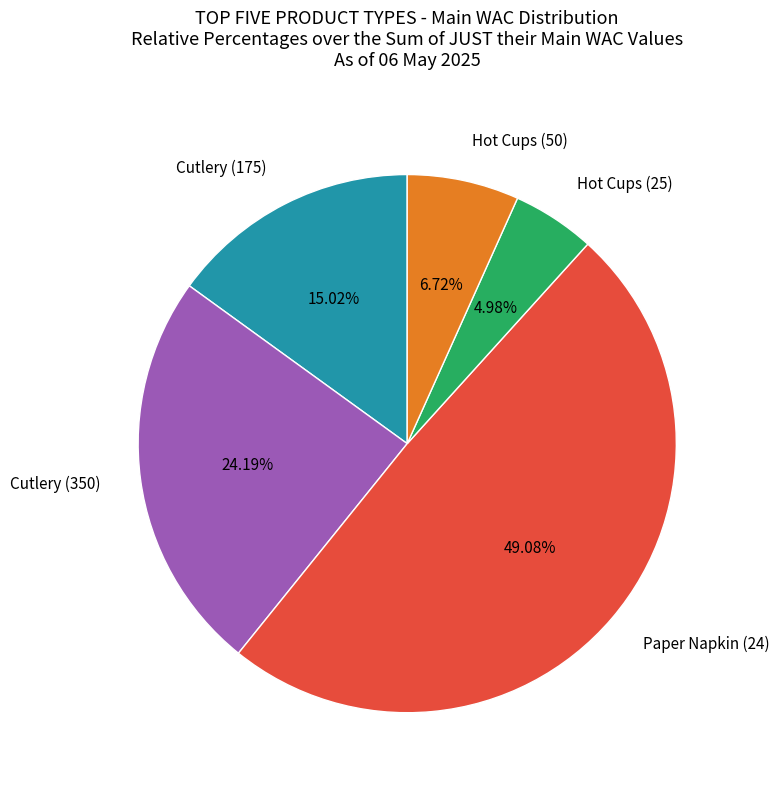

To the nearest percent, what percentage of the pie is Paper Napkin (24)?

49%